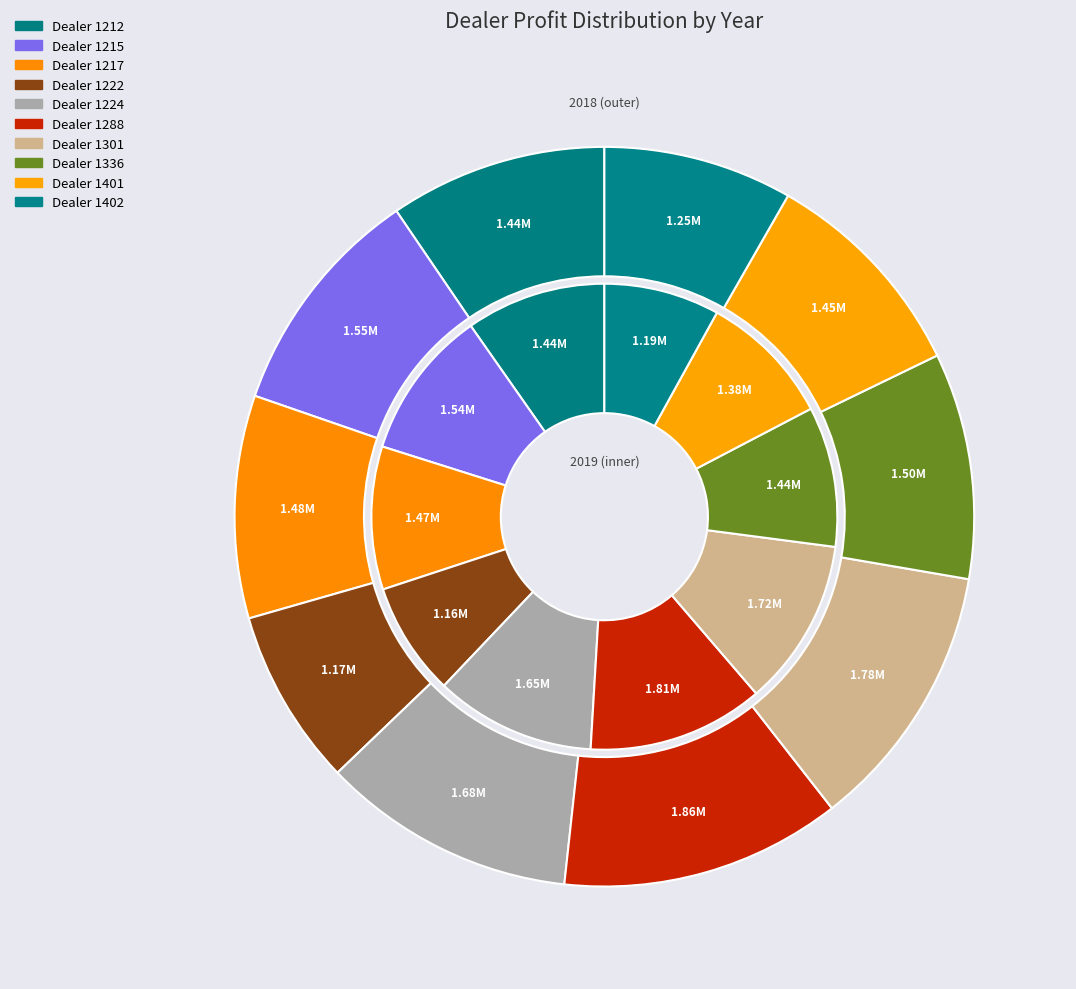

How many segments does this pie chart have?

10